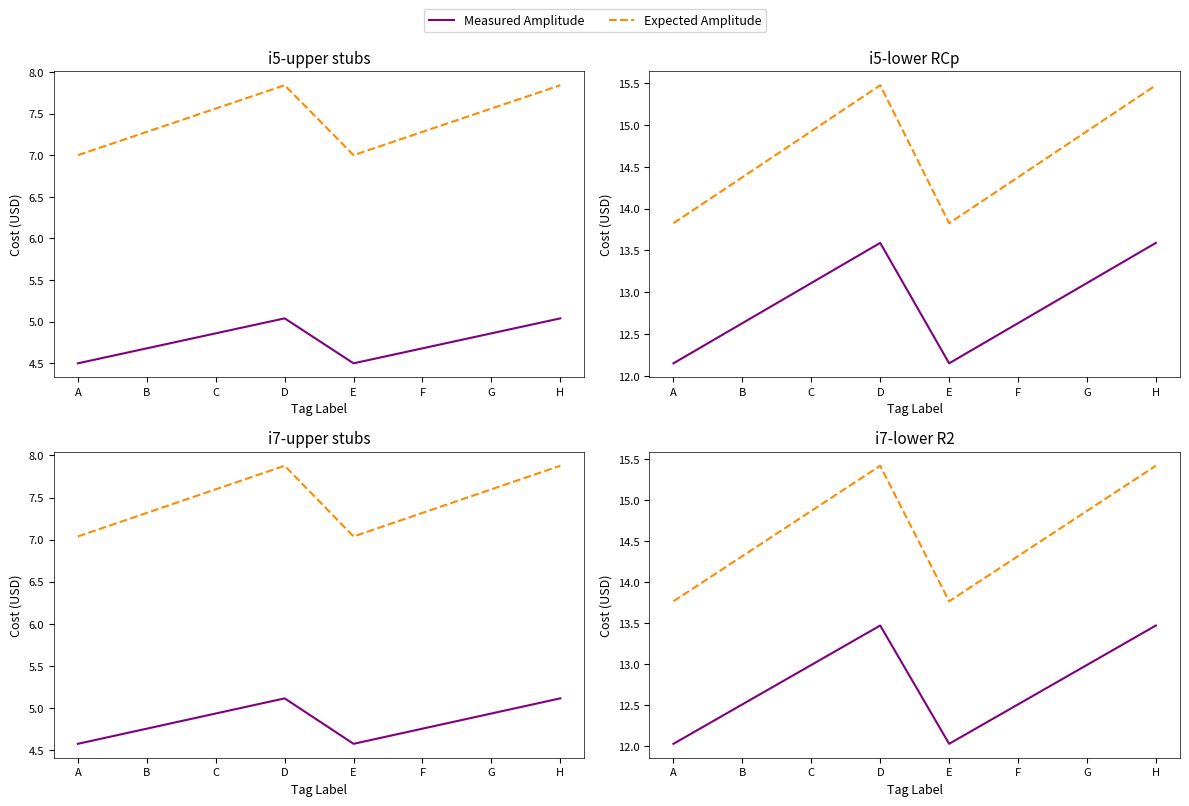

The value of Measured Amplitude at H is 5.8. True or false?

False